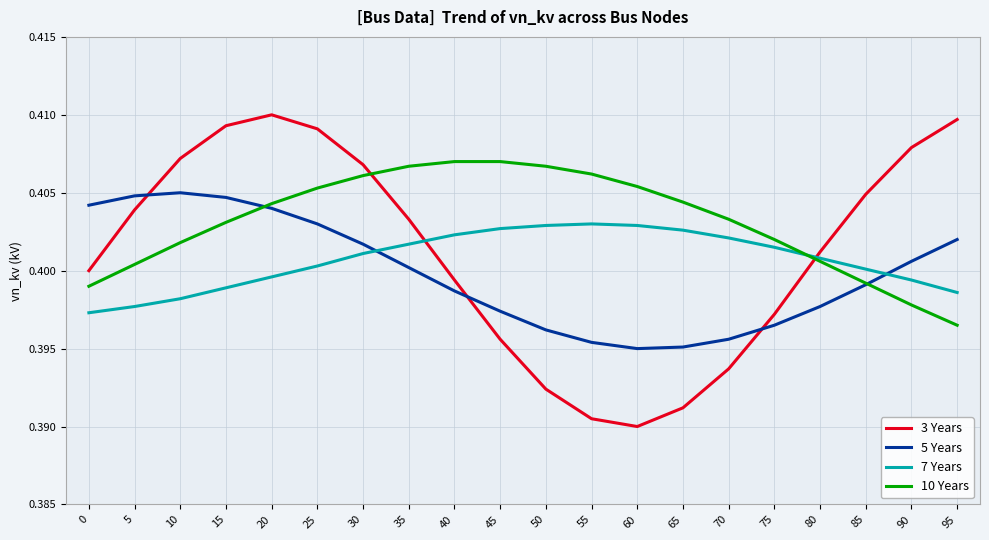

The 7 Years series shows 0.7 at 50. True or false?

False